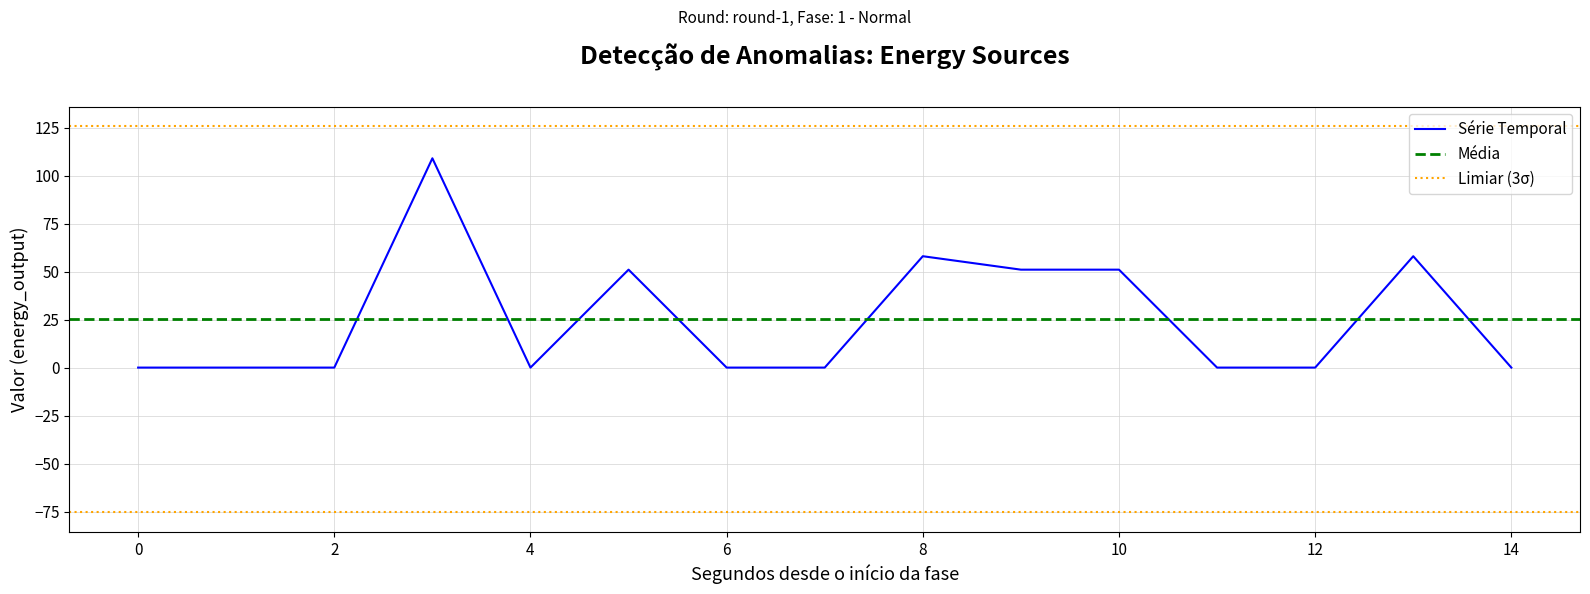

Which has a higher value, 14 or 13?

13